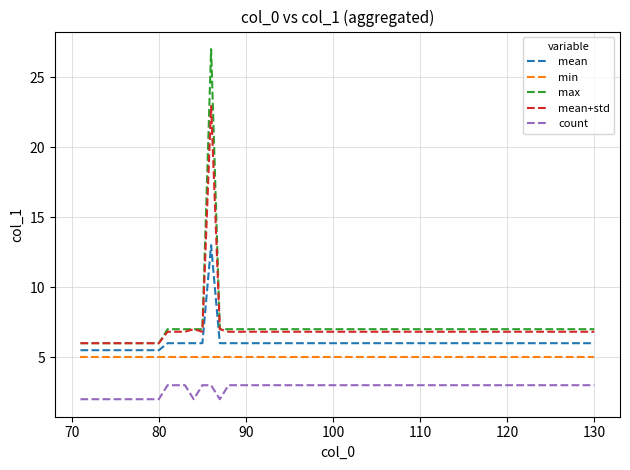

Which series has the widest spread of values?

max